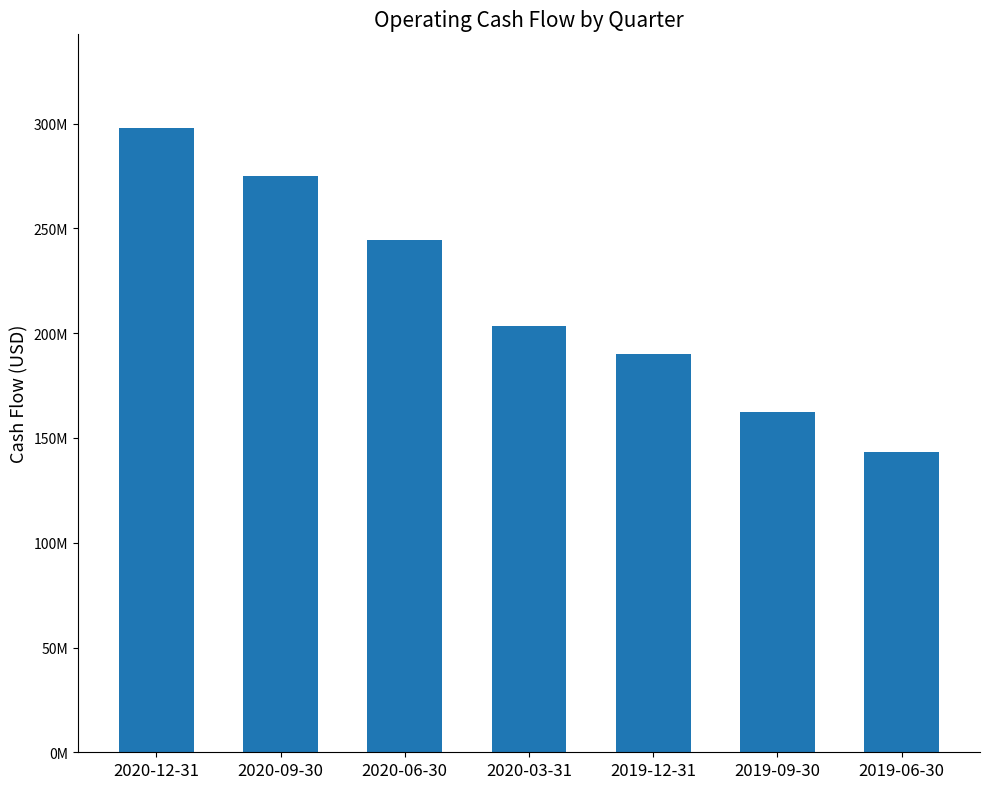

List the labels in order of value, largest first.

2020-12-31, 2020-09-30, 2020-06-30, 2020-03-31, 2019-12-31, 2019-09-30, 2019-06-30